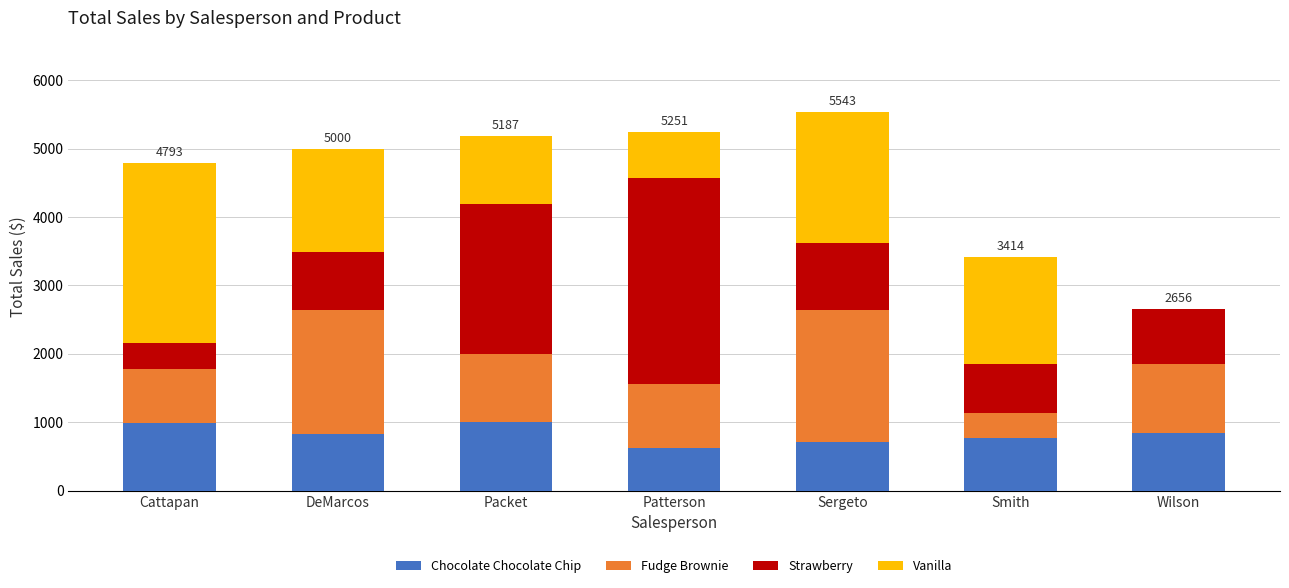

The value of Chocolate Chocolate Chip at DeMarcos is 825.0. True or false?

True